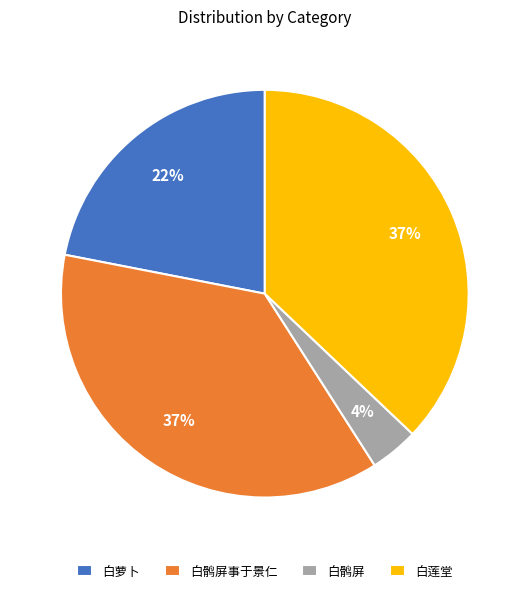

Which category has the smallest portion of the pie?

白鹘屏